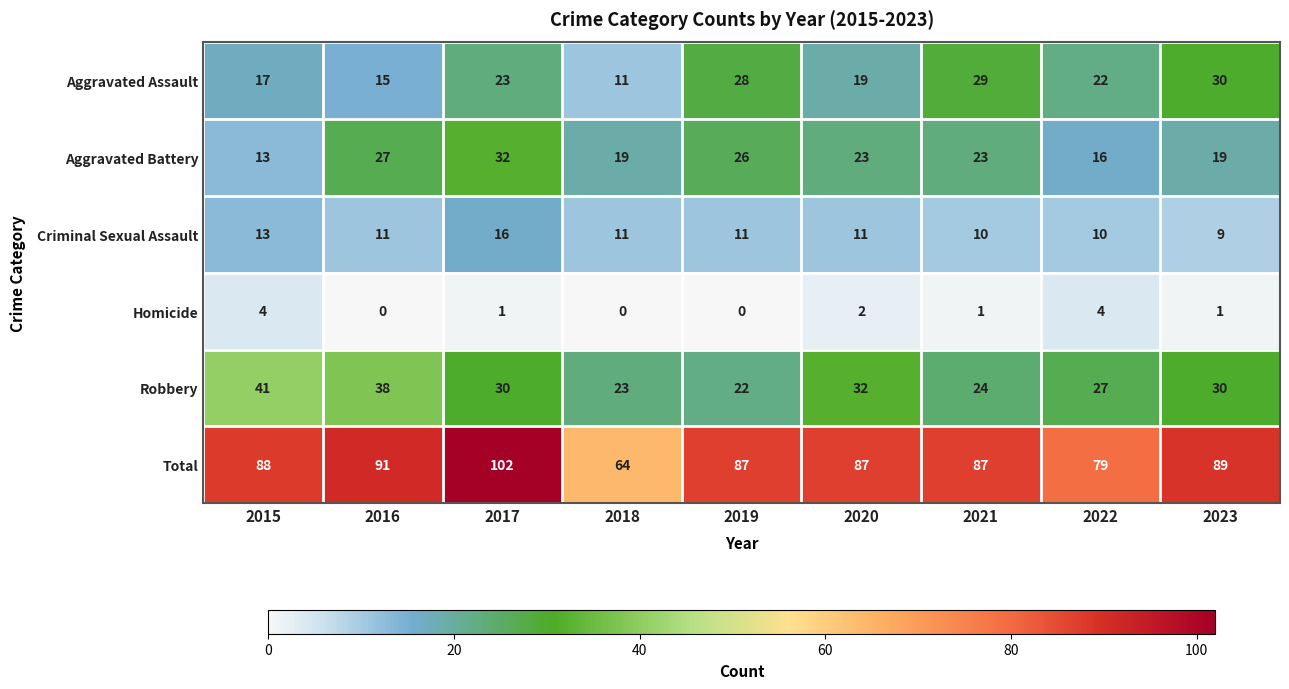

List the series in order of their peak value, lowest first.

Homicide, Criminal Sexual Assault, Aggravated Assault, Aggravated Battery, Robbery, Total